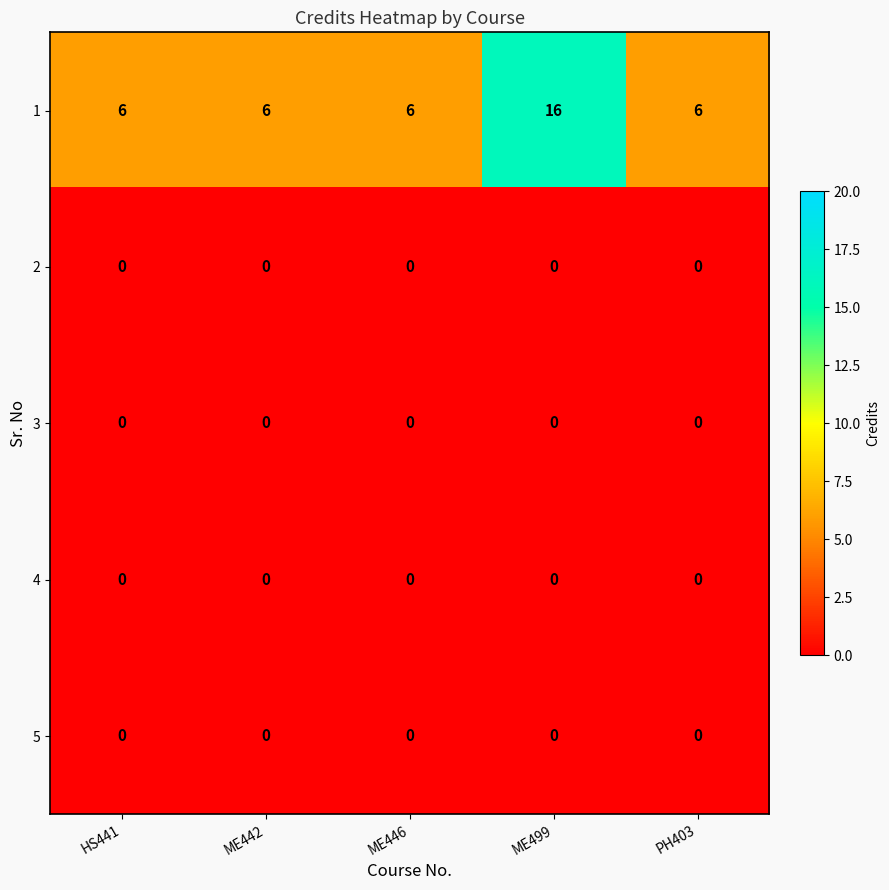

Reading left to right, extract all data points from this chart.

1: 6	6	6	16	6
2: 0	0	0	0	0
3: 0	0	0	0	0
4: 0	0	0	0	0
5: 0	0	0	0	0